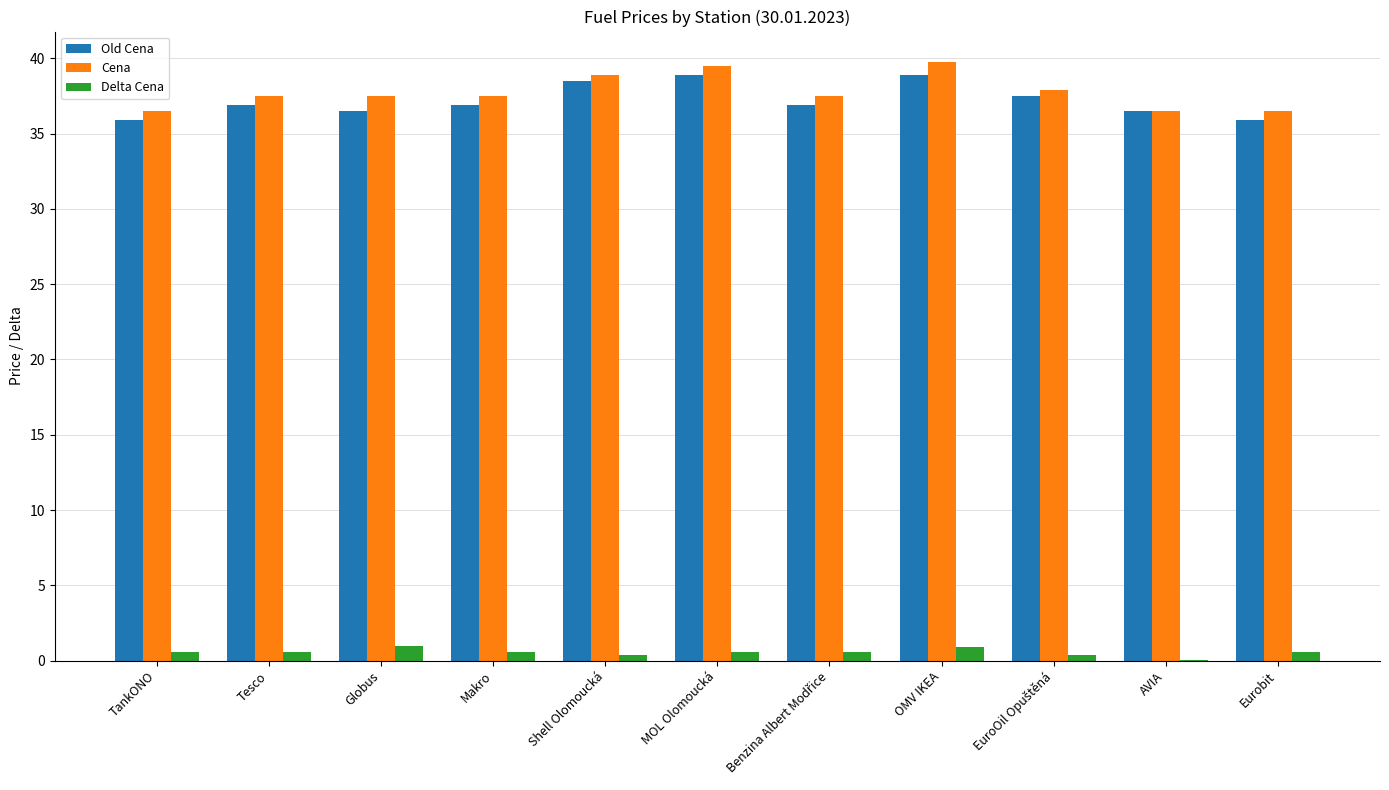

The value of Old Cena at Eurobit is 35.9. True or false?

True